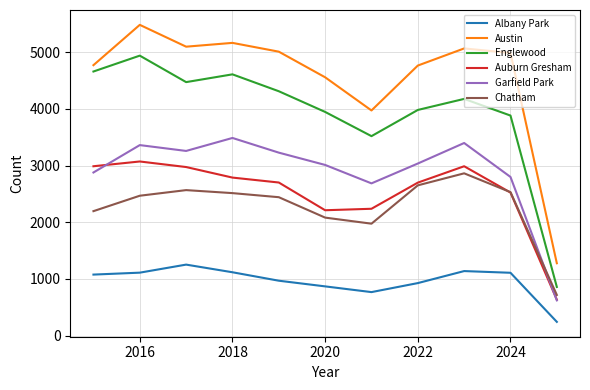

Does the chart have visible grid lines?

Yes